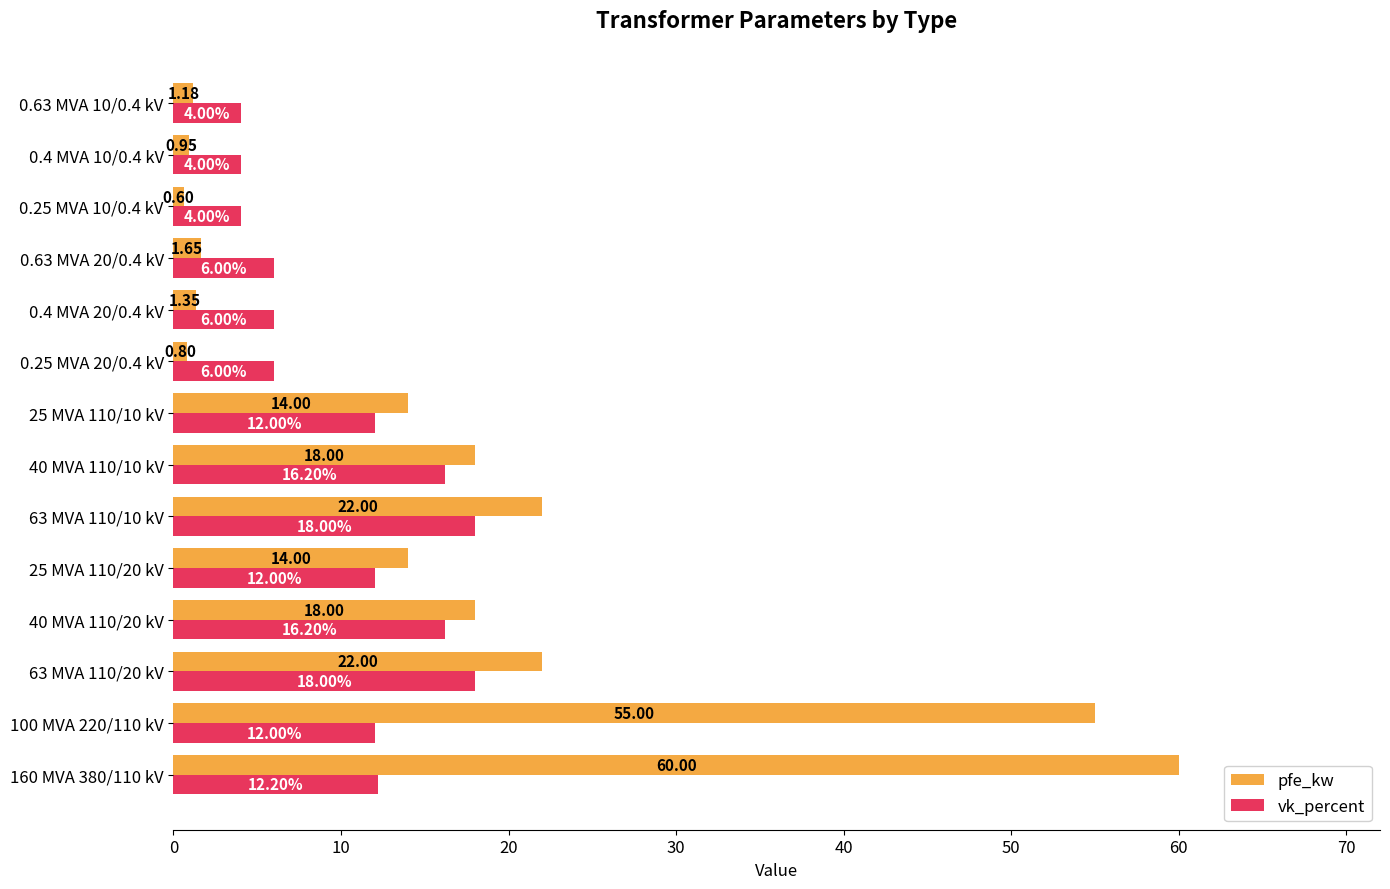

What is the average value of the pfe_kw series?

16.4